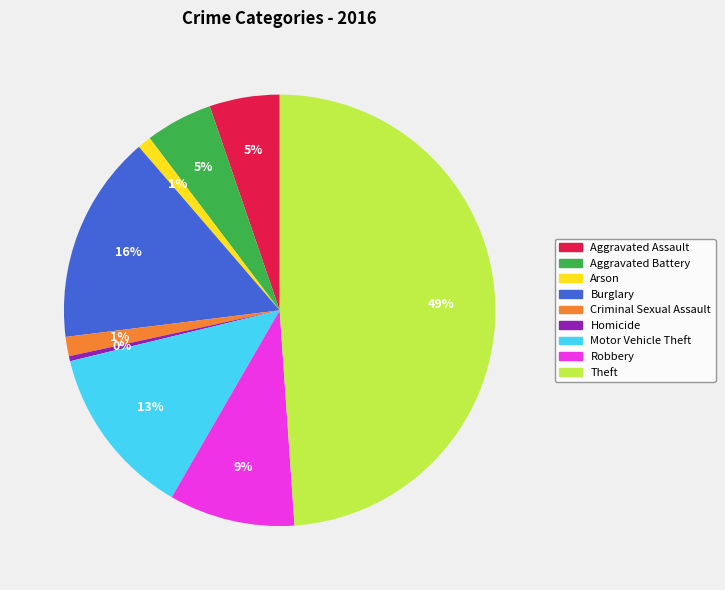

The Robbery slice represents 2% of the pie. True or false?

False